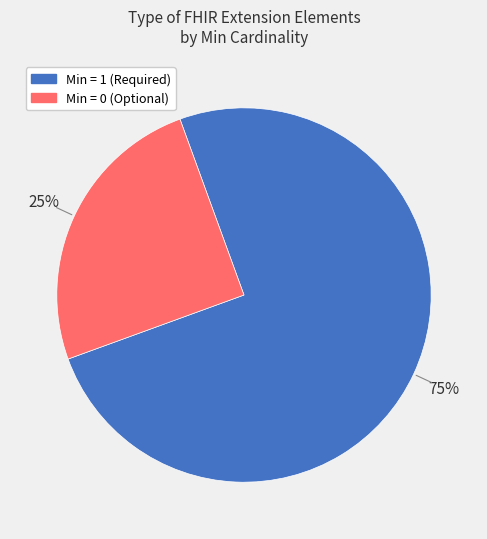

Does any single category account for the majority?

Yes